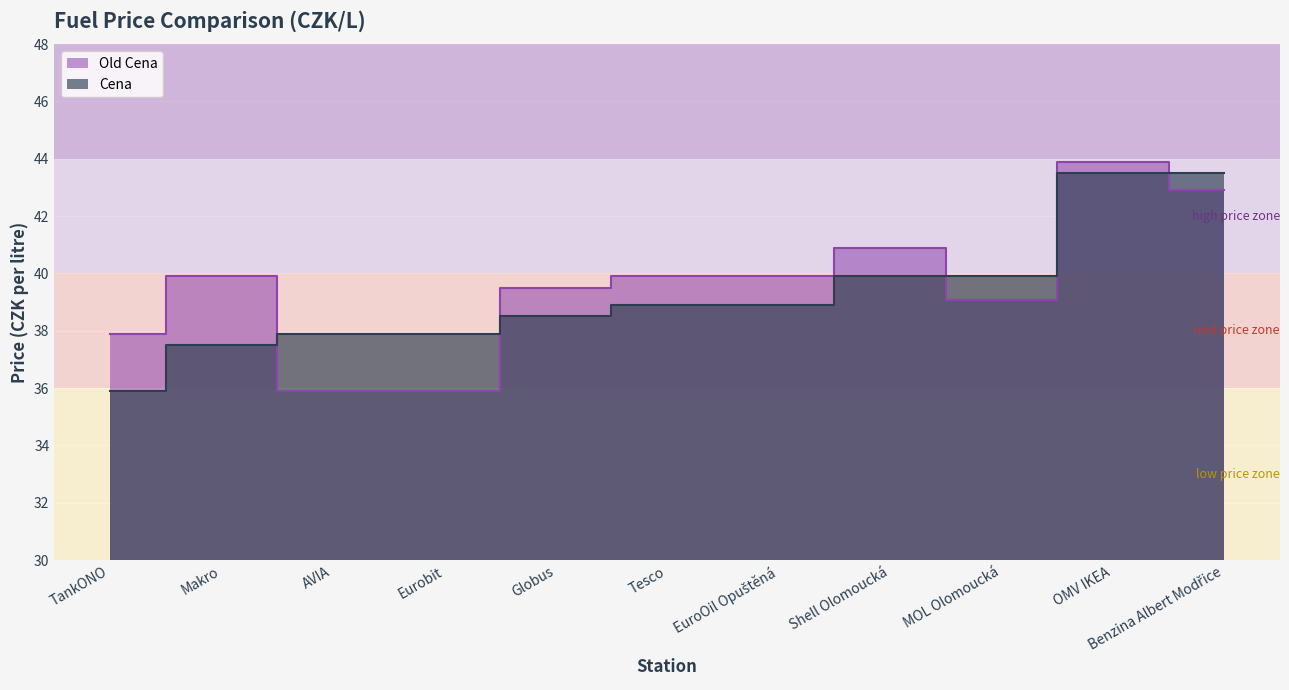

How many times do Cena and Old Cena cross each other?

5